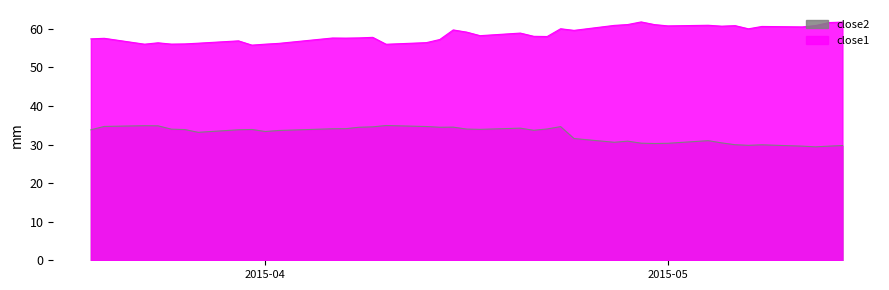

Which series has the largest total across all categories?

close1